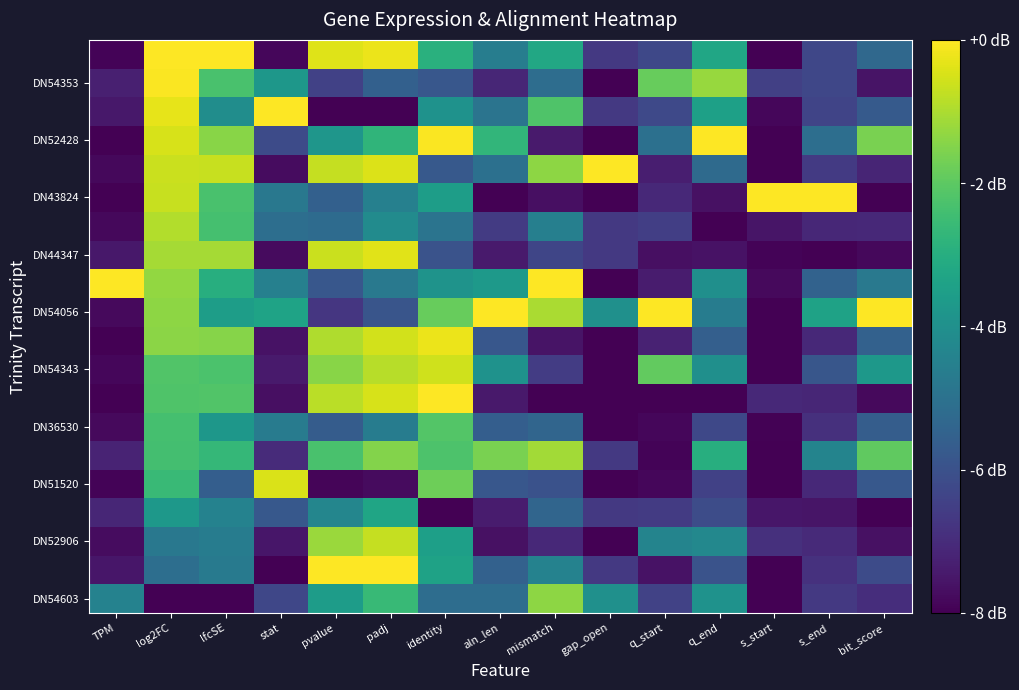

At which category is the sum across all series the highest?

log2FC